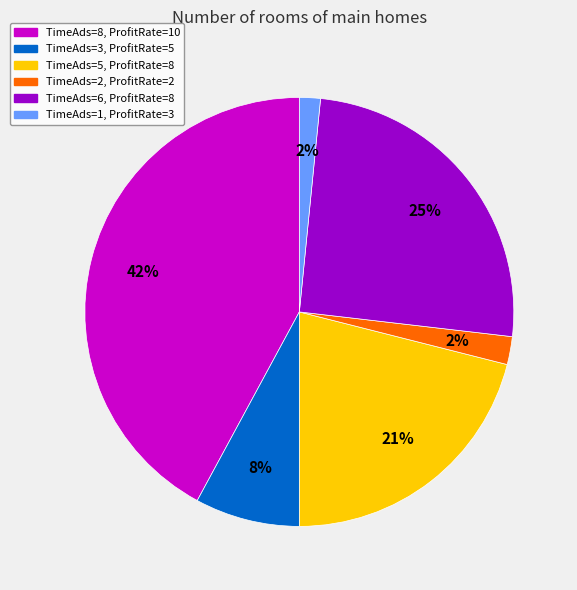

Is there any slice that represents more than half of the pie?

No